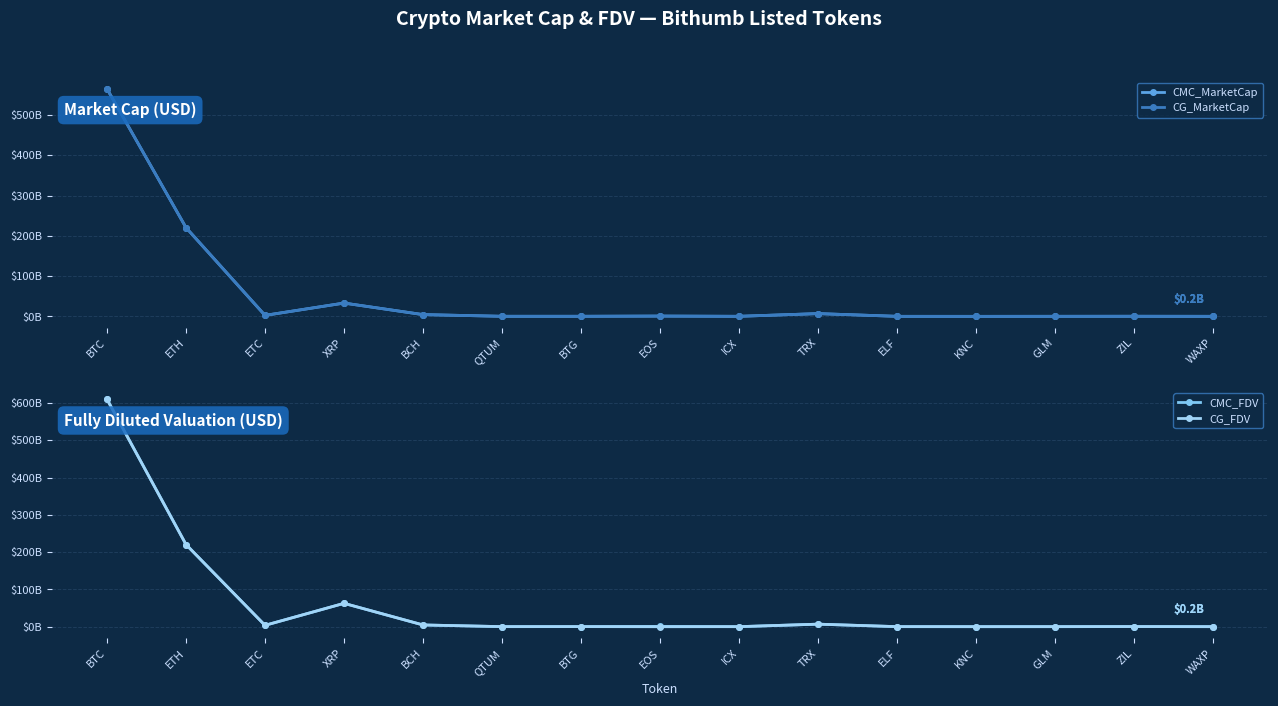

What is the value of the CG_MarketCap point at the 13th from the left?

0.2